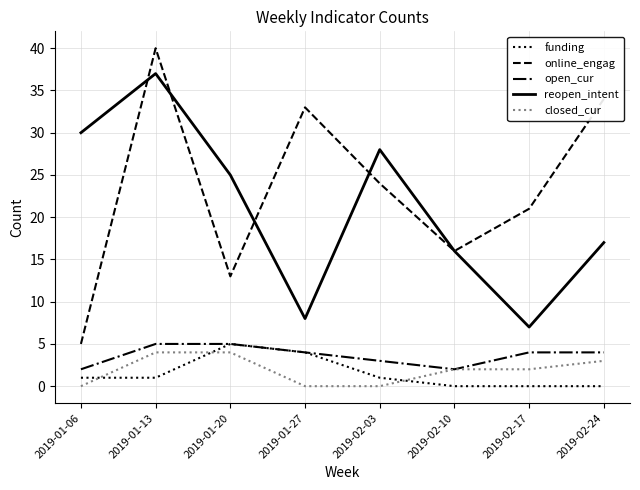

Rank the series at 2019-01-13 from lowest to highest value.

funding, closed_cur, open_cur, reopen_intent, online_engag